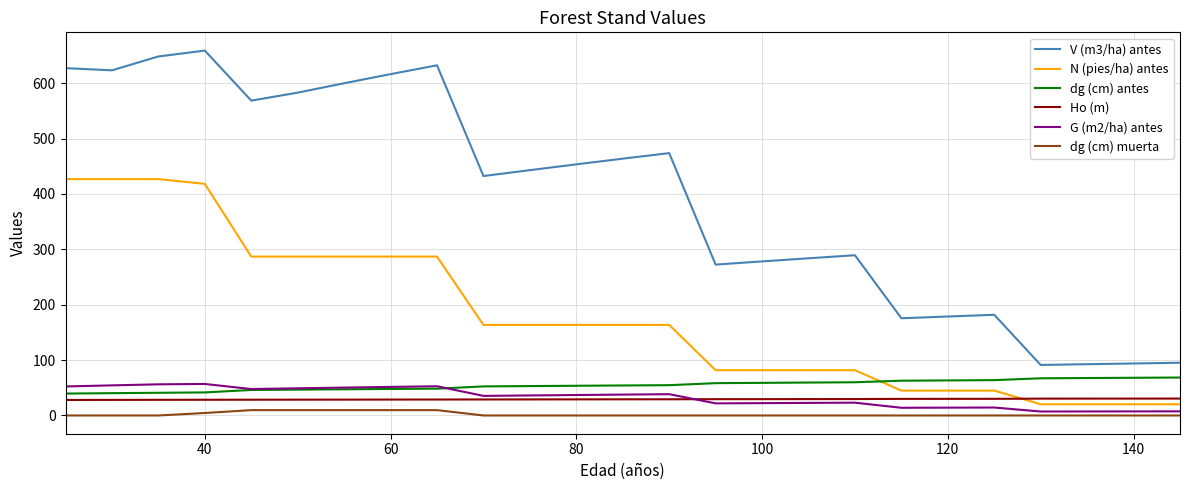

In V (m3/ha) antes, how many points are higher than both neighbors (excluding endpoints)?

5